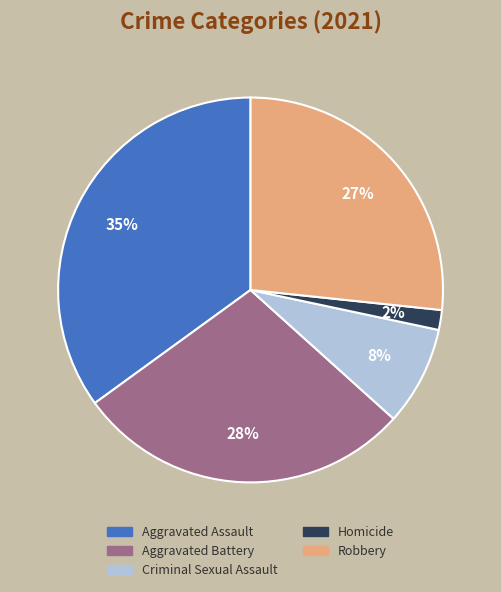

Which slice is the largest?

Aggravated Assault